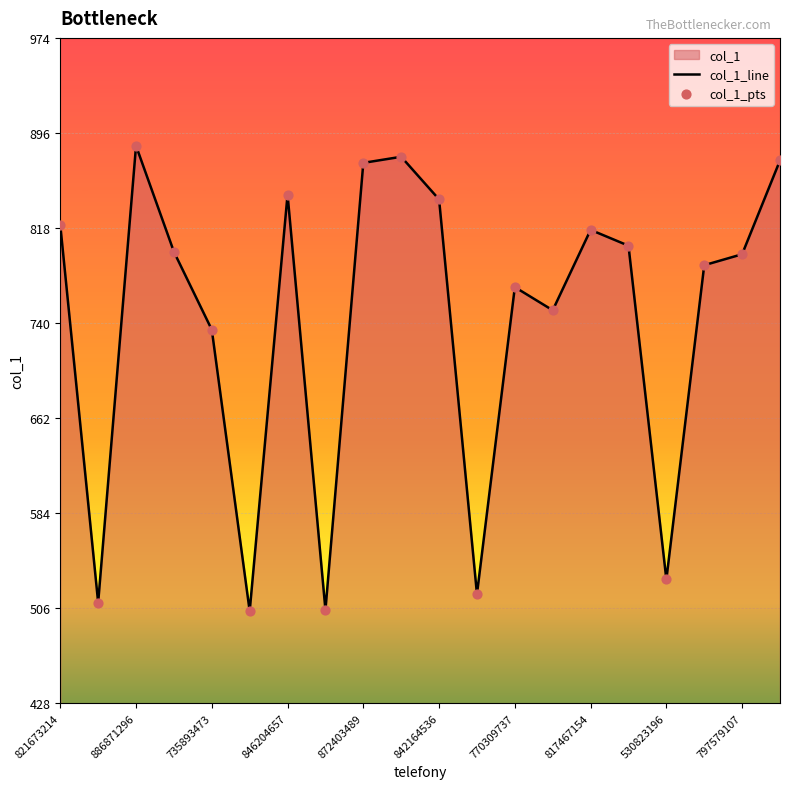

Which series reaches the maximum Y coordinate?

col_1_line